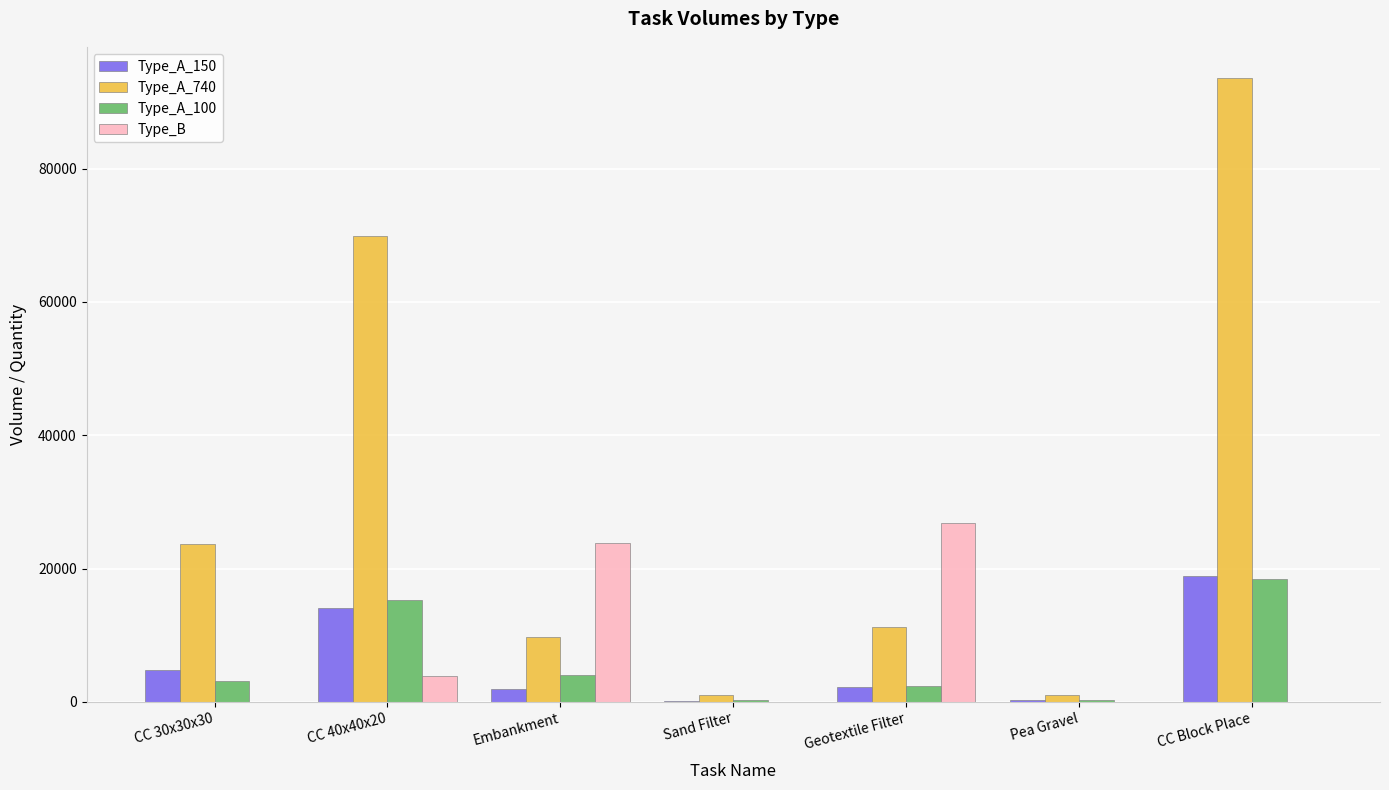

How many distinct data groups are displayed?

4